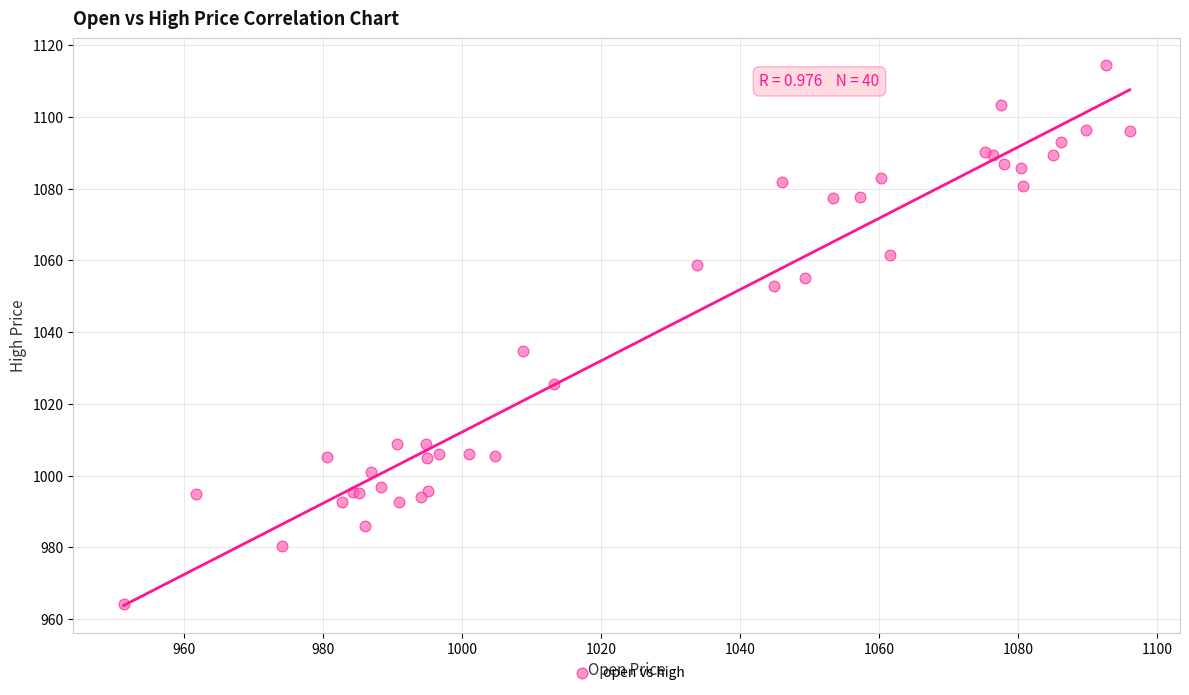

What Y value in the scatter plot is closest to 1039?

1034.8